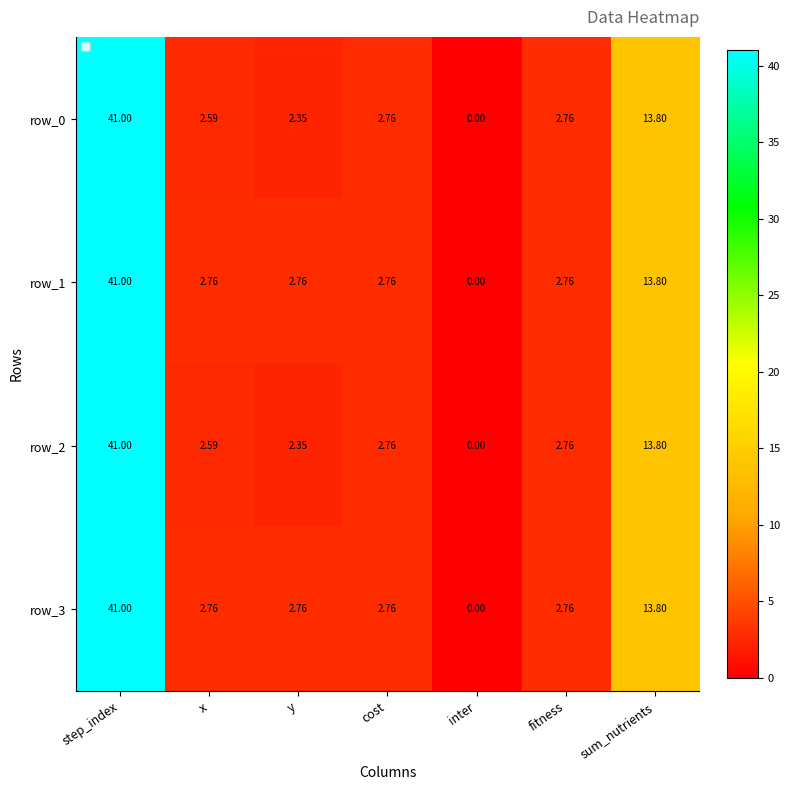

Where is row_2 nearest to the value 20?

sum_nutrients